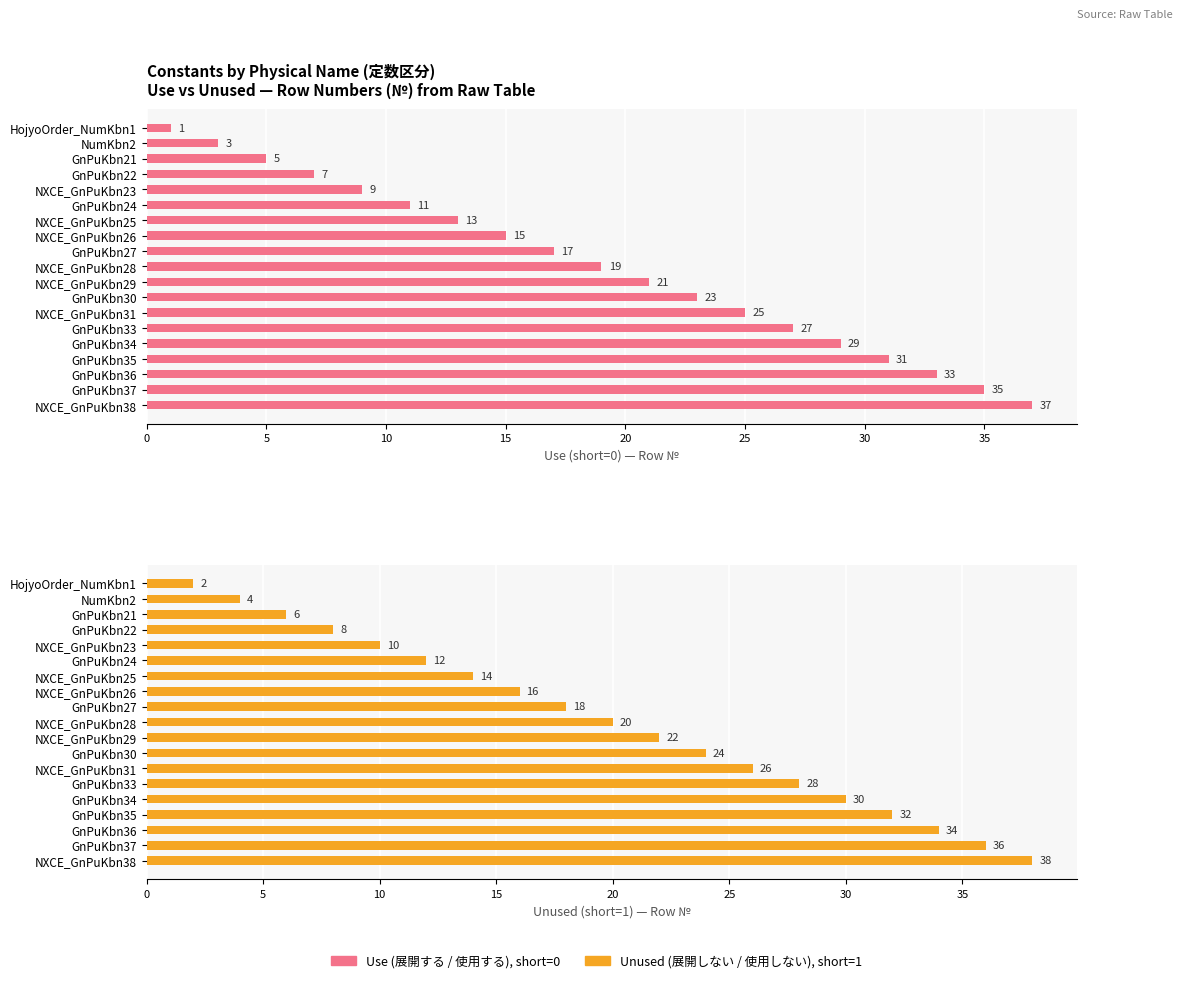

Which has a higher value, NXCE_GnPuKbn31 or NumKbn2?

NXCE_GnPuKbn31